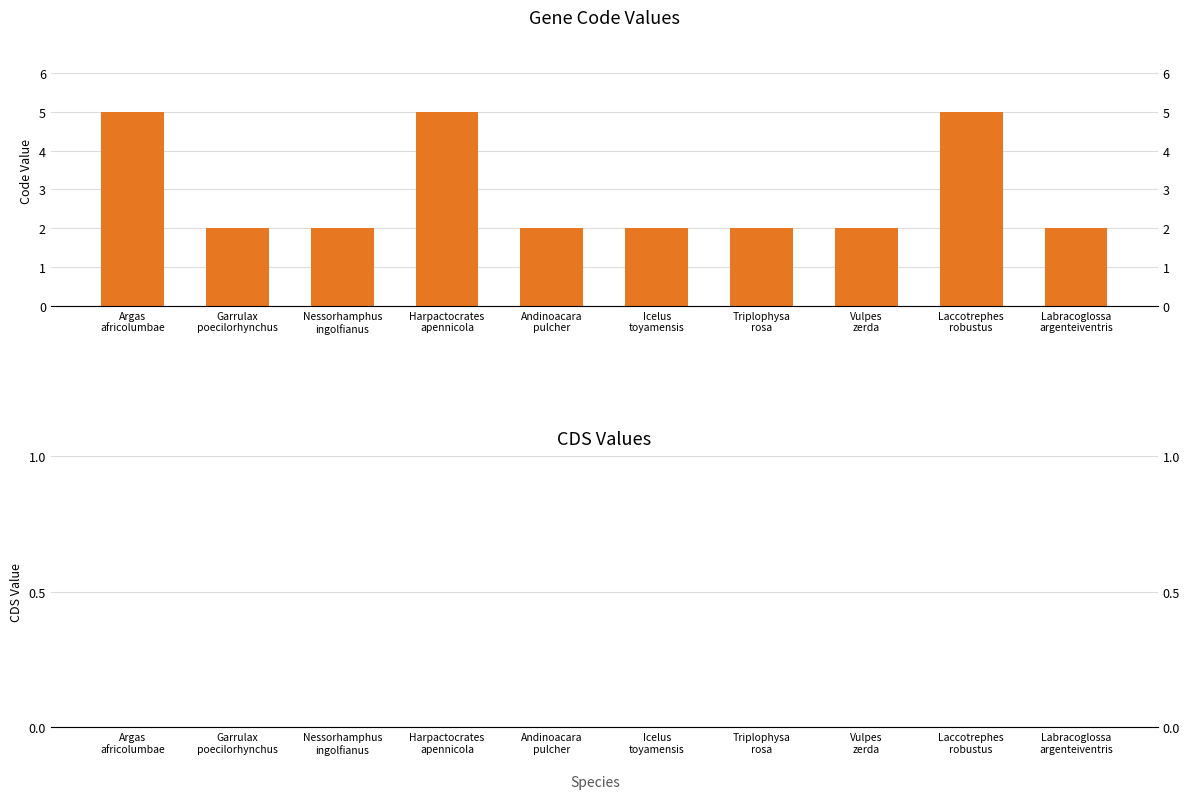

What is the label of the 10th bar from the right?

Argas
africolumbae